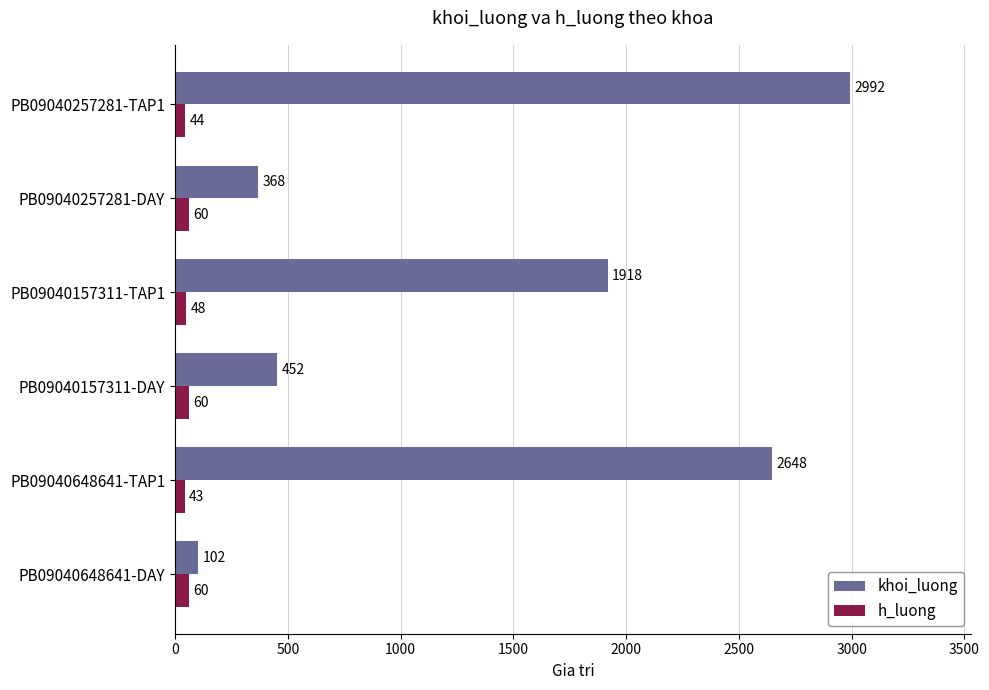

Which label corresponds to the largest value in the chart?

PB09040257281-TAP1